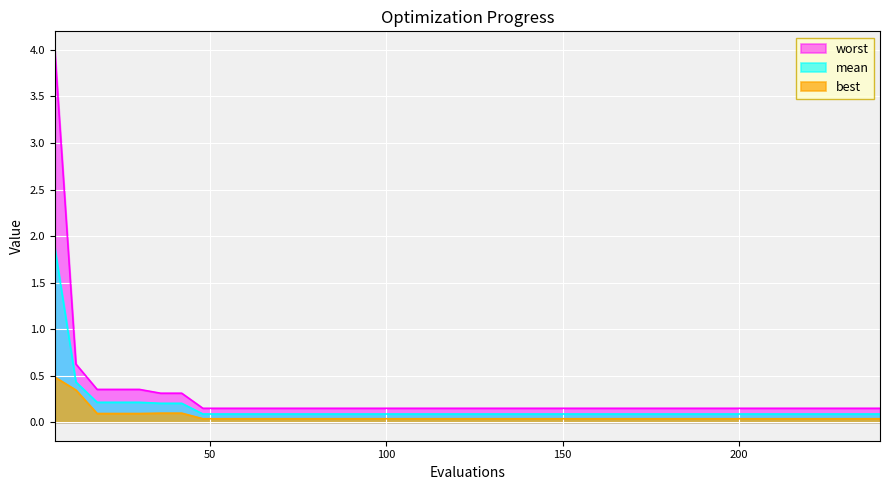

What is the total value across all series at 210?

0.3